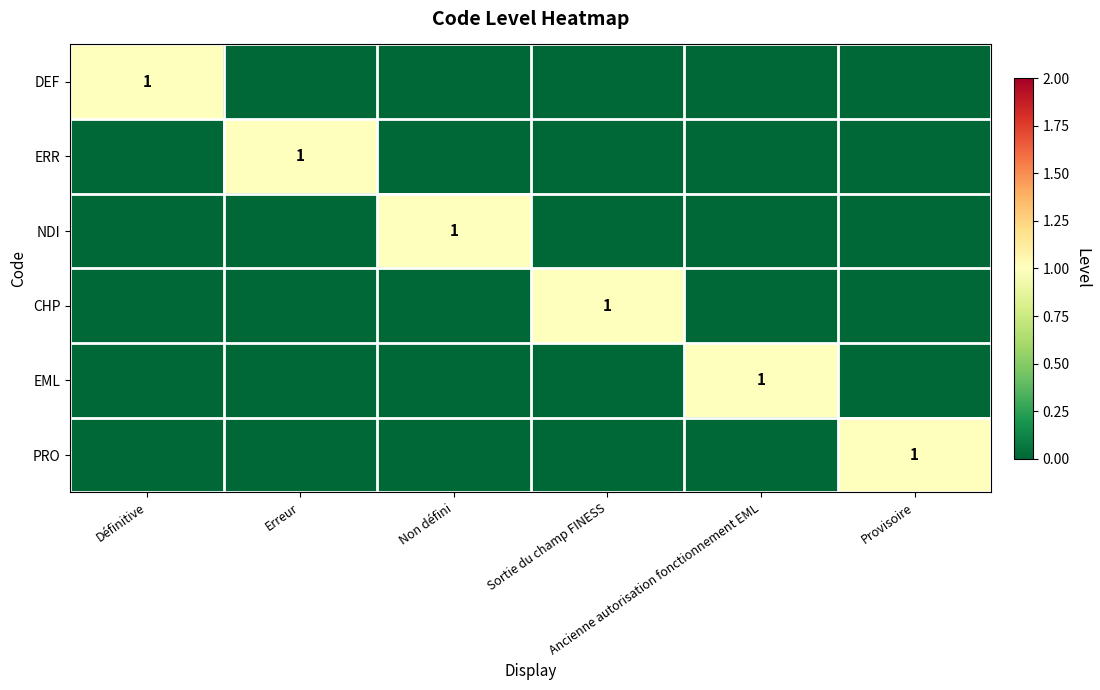

At Ancienne autorisation fonctionnement EML, list the series in order from largest to smallest.

EML, DEF, ERR, NDI, CHP, PRO